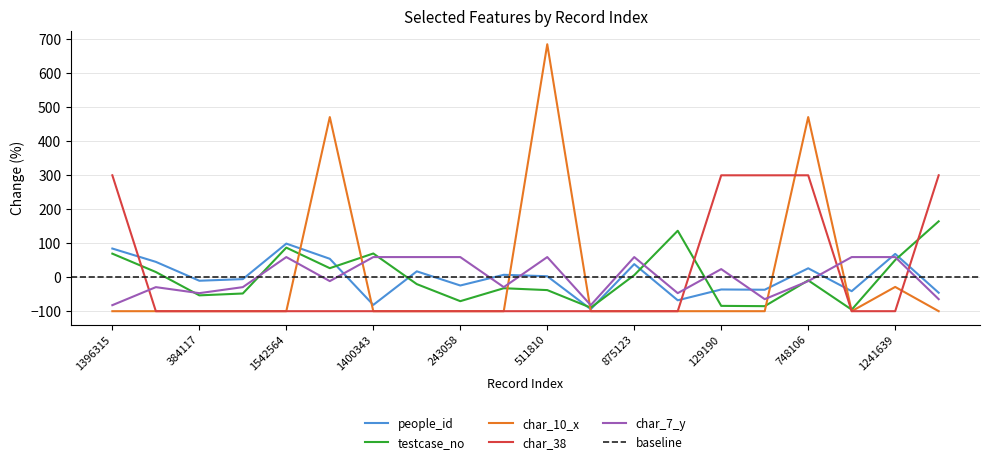

At which category does people_id reach its first local valley?

384117